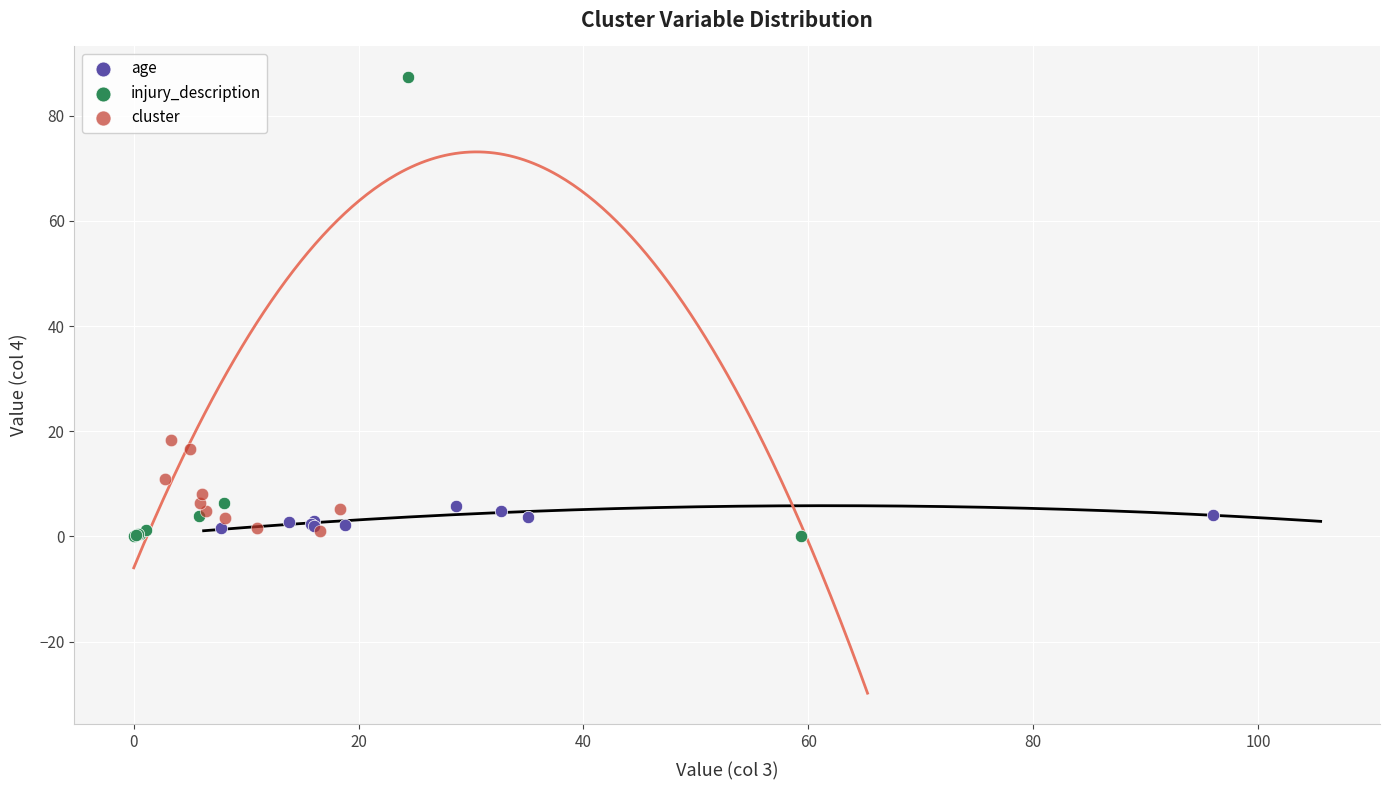

Which series has the widest spread of Y values?

injury_description